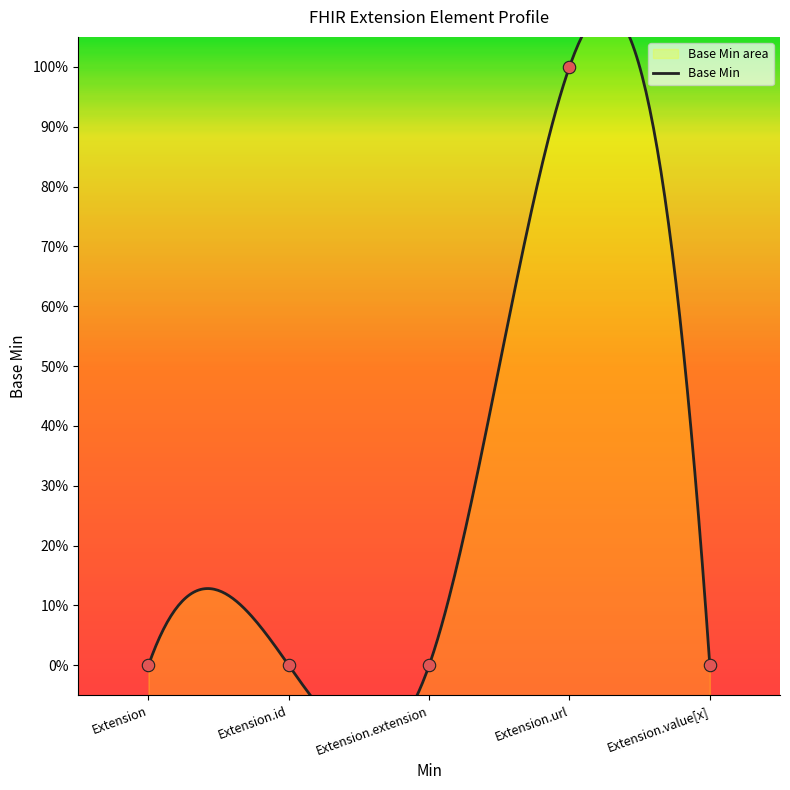

What is the change in value from Extension to Extension.url?

+1